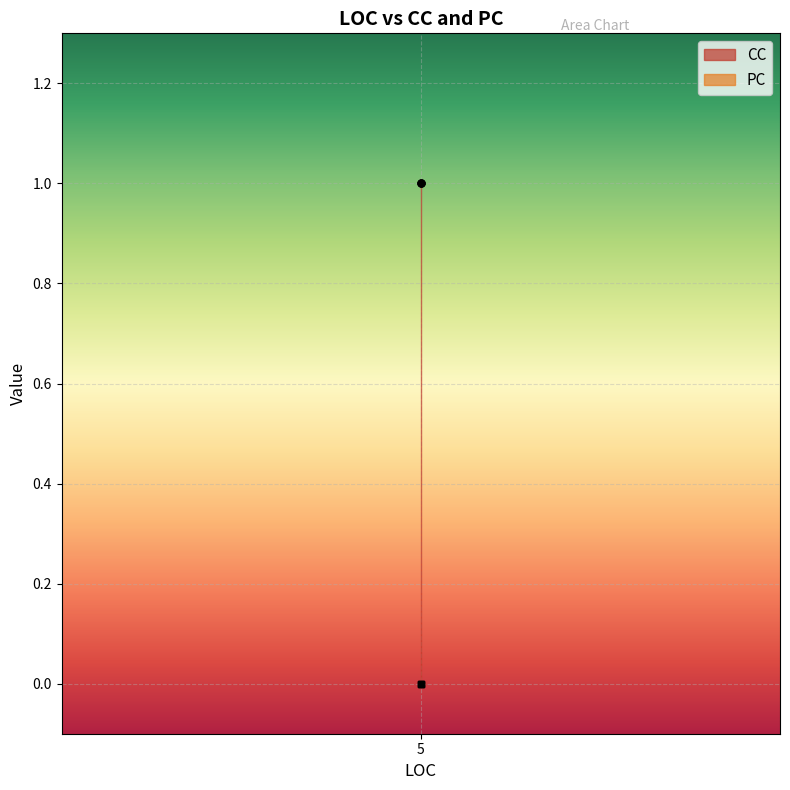

The PC series shows 0 at 5. True or false?

True